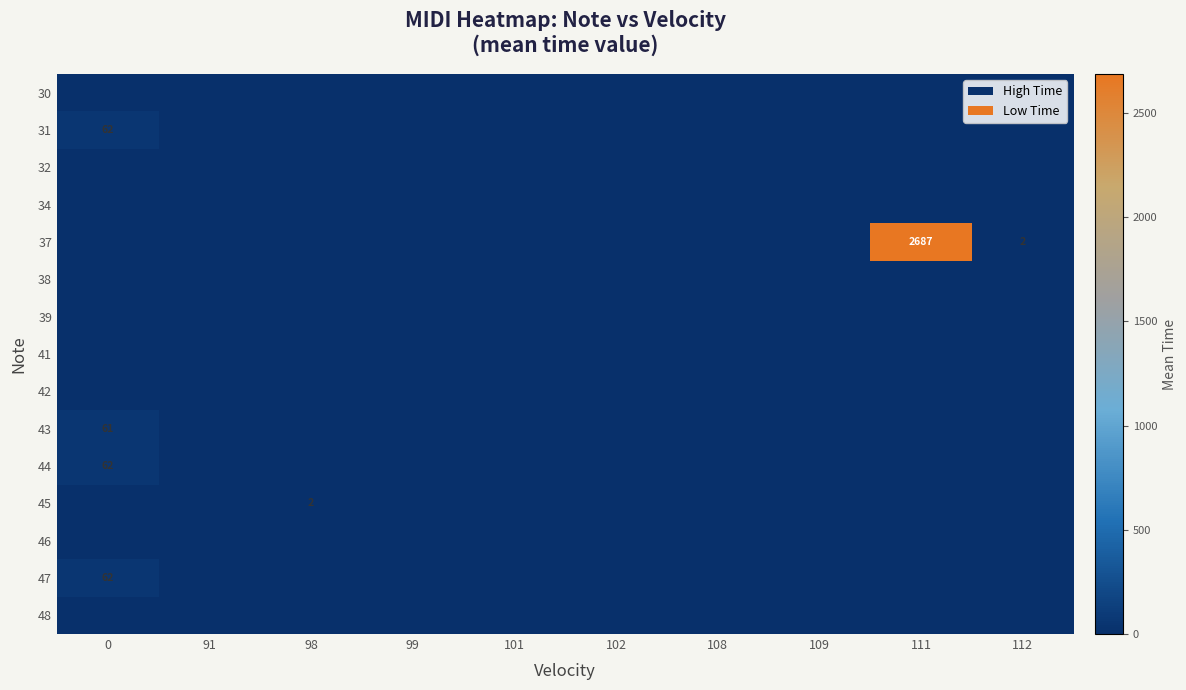

At how many categories does at least one series exceed 1358?

1